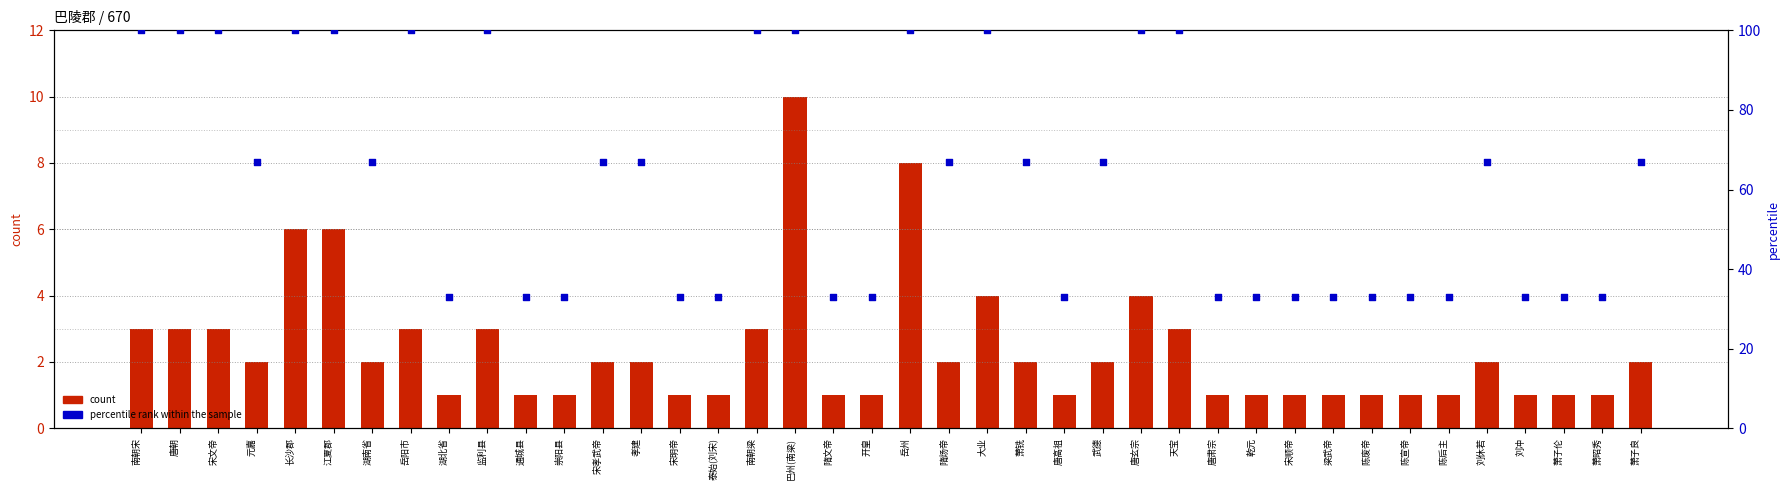

At which category is the sum across all series the highest?

巴州(南梁)